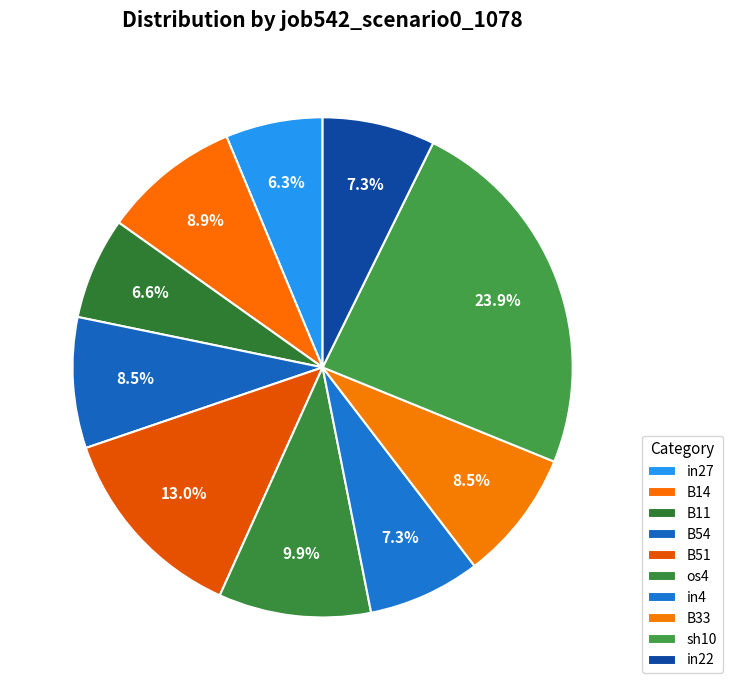

Between in27 and B14, which is larger?

B14